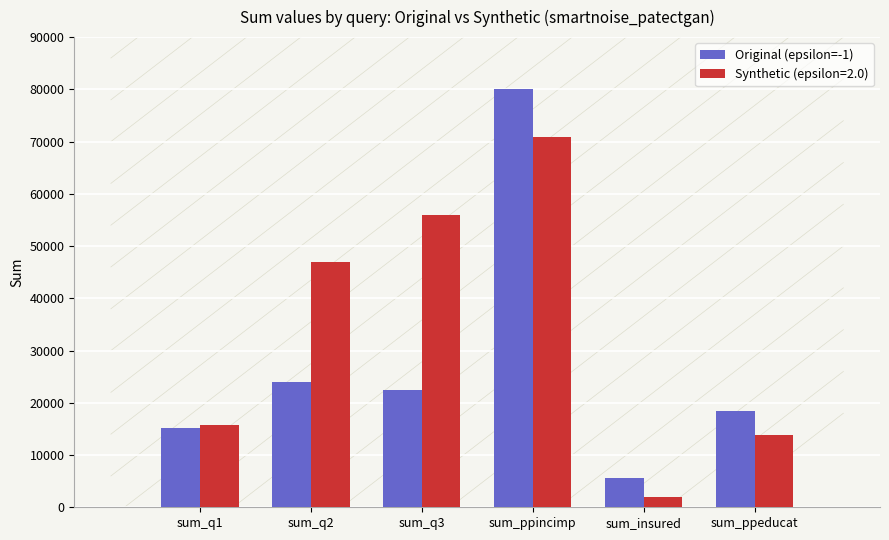

The value of Synthetic (epsilon=2.0) at sum_ppincimp is 39426. True or false?

False